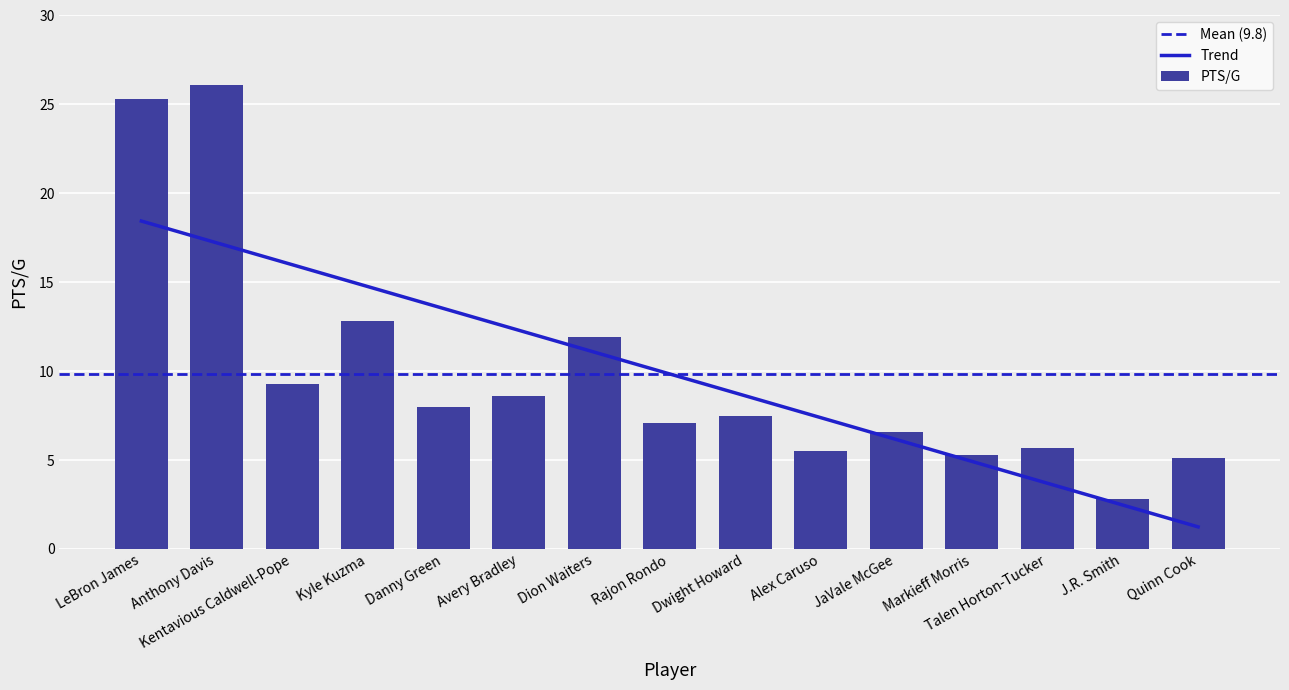

What is the ratio of the value at Quinn Cook to the value at Dwight Howard?

0.7